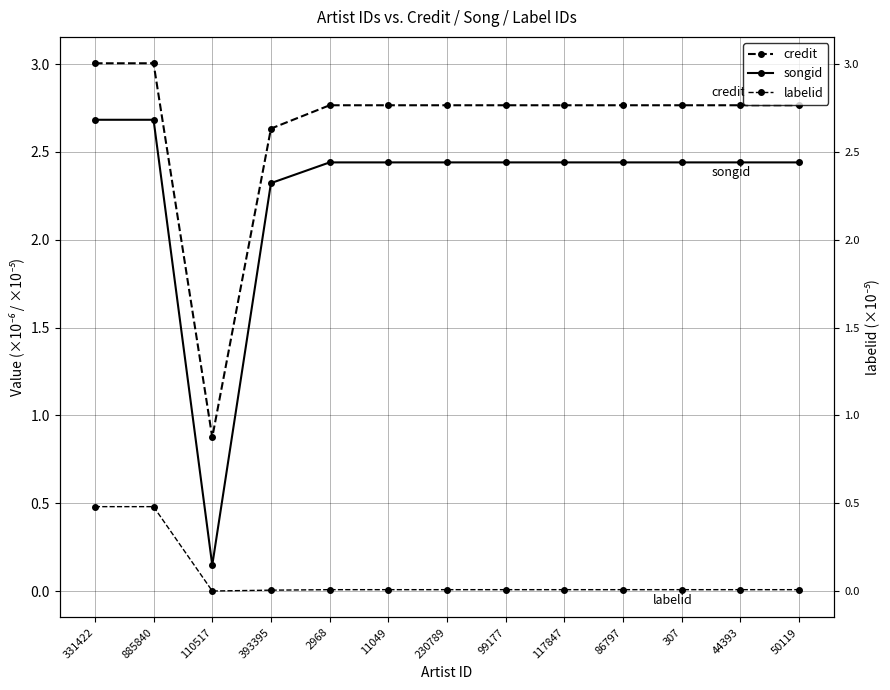

Is the value of credit at 99177 greater than the value of songid at 110517?

Yes